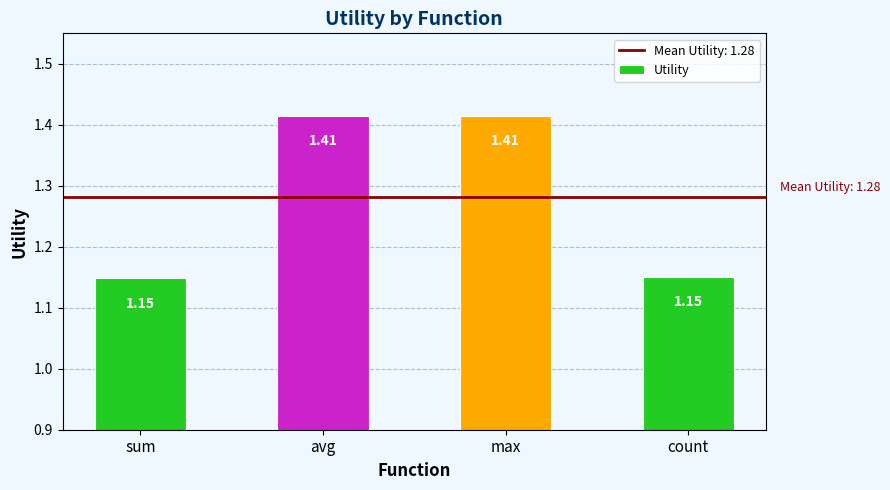

What is the difference between the maximum and minimum values?

0.3